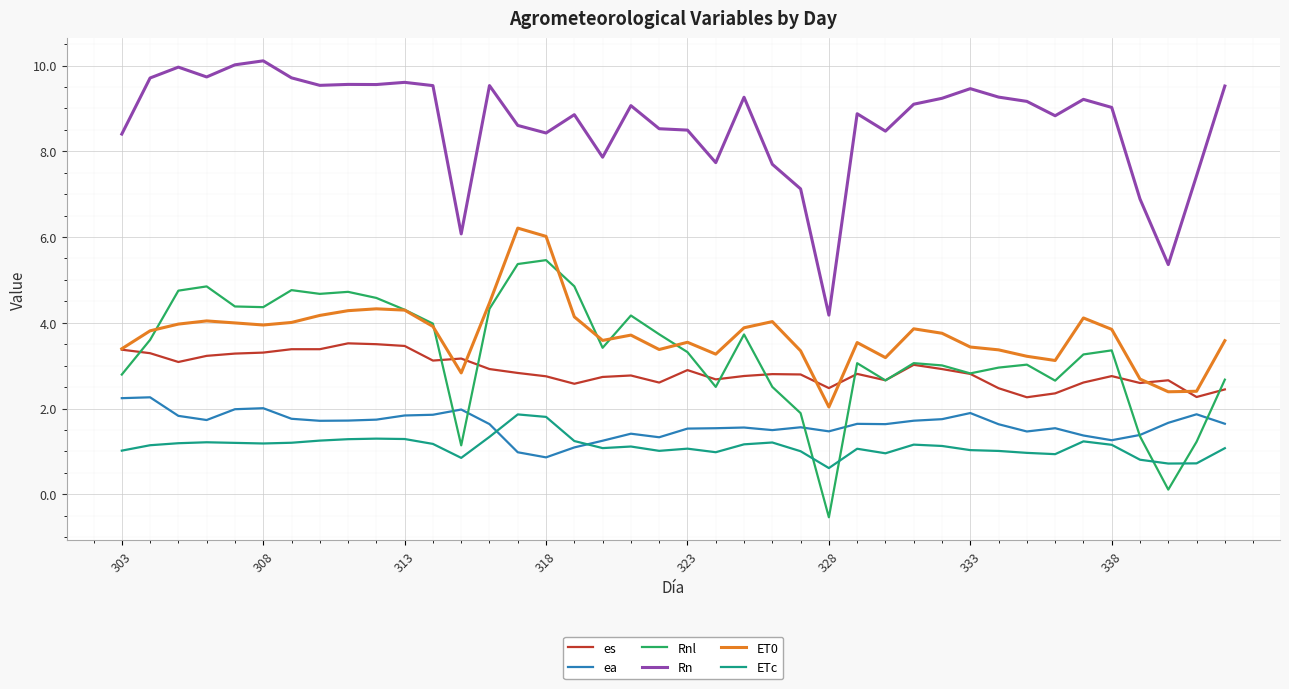

Which series has the largest total across all categories?

Rn